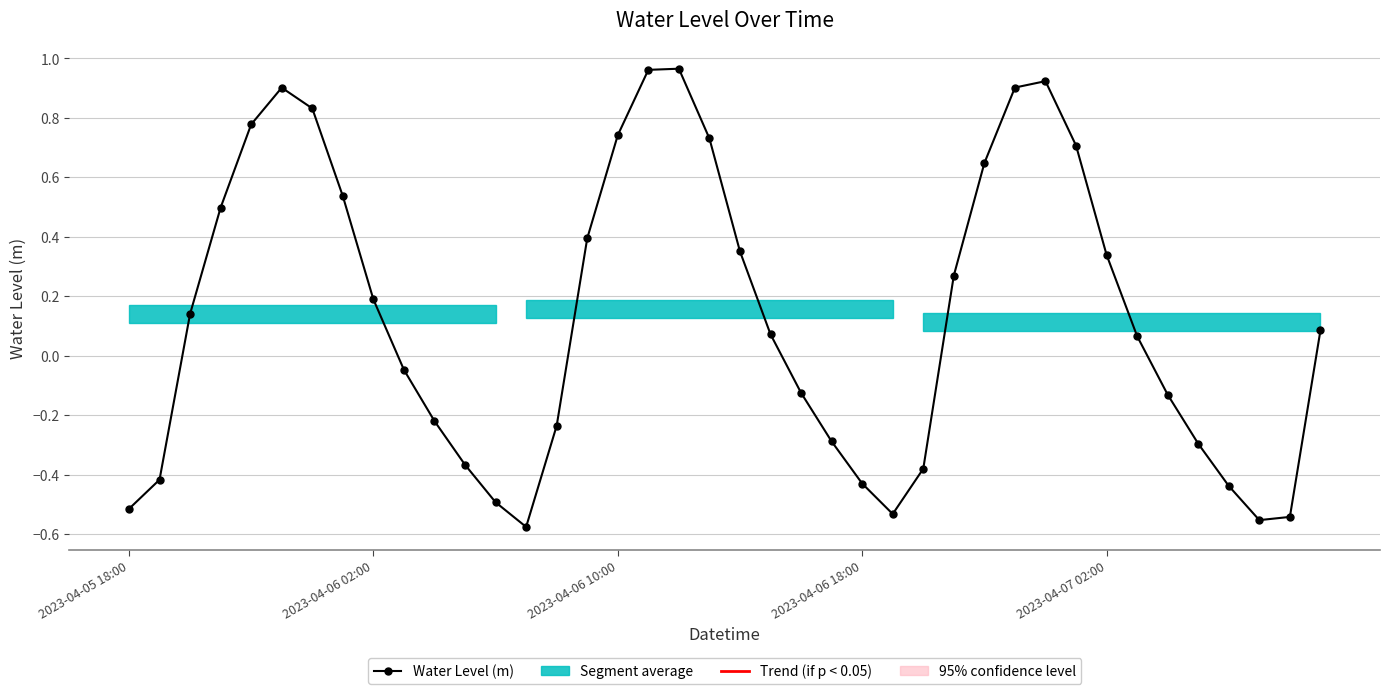

How many points are lower than both their immediate neighbors (excluding endpoints)?

3